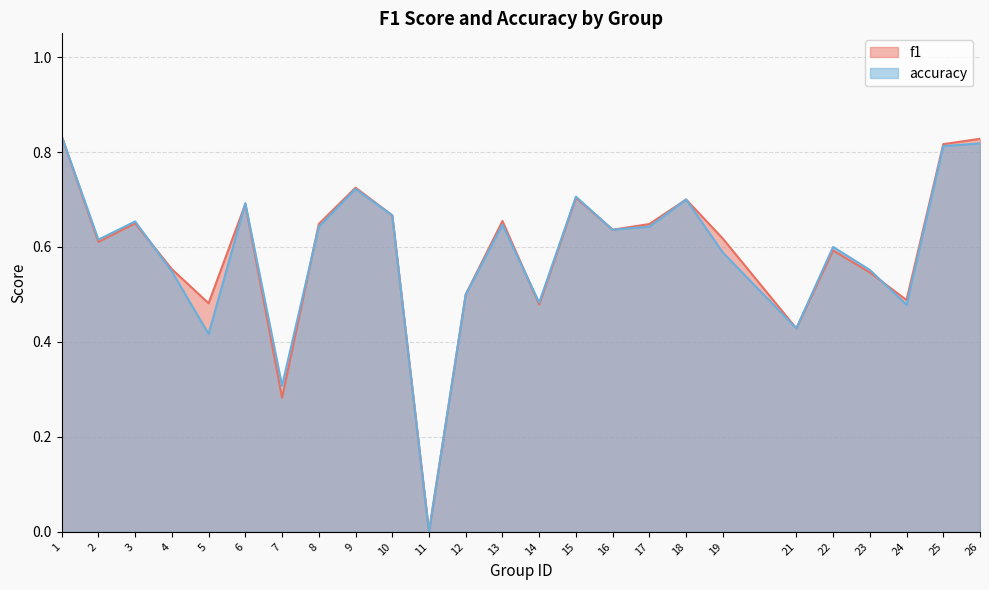

True or false: accuracy has more than 2 points higher than both neighbors.

True